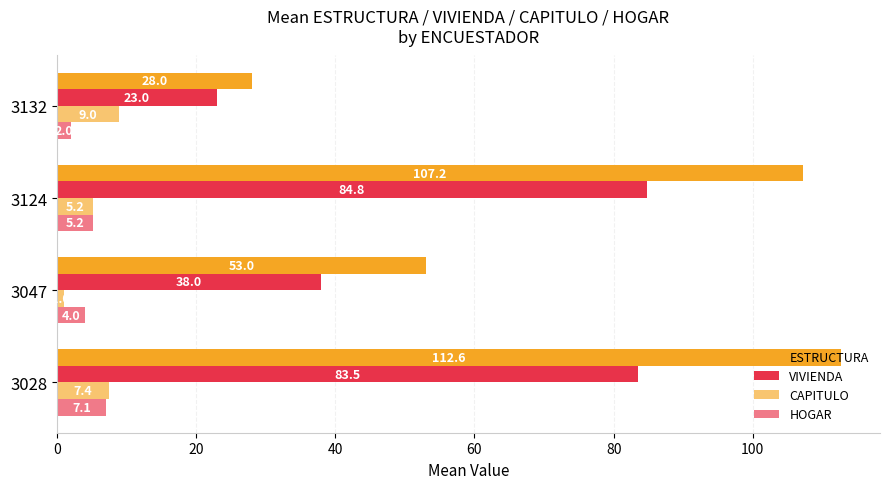

How many data points does each series have?

4